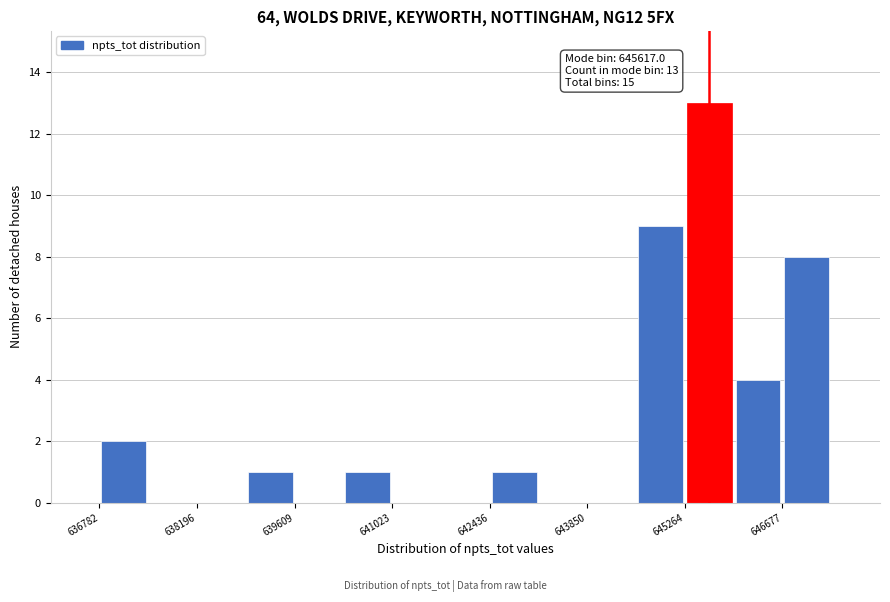

Read against the x-axis, roughly where is the centre of the tallest bar?

645600